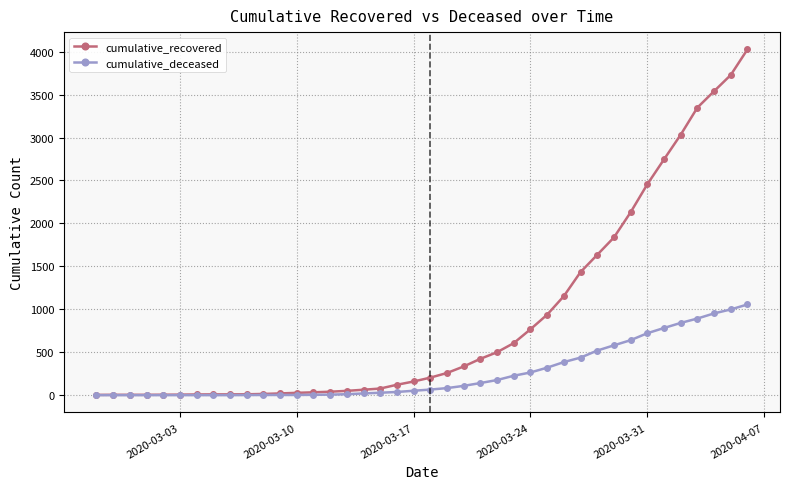

Rank the series by their average value, from highest to lowest.

cumulative_recovered, cumulative_deceased